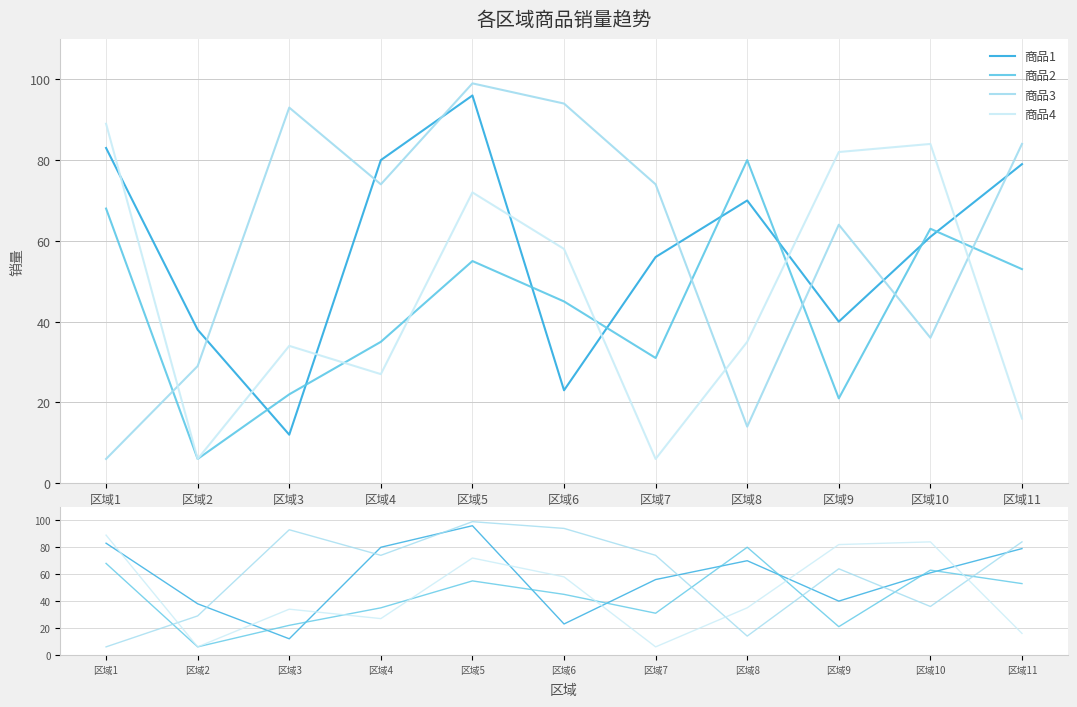

Which has a higher value, 区域4 or 区域11?

区域4